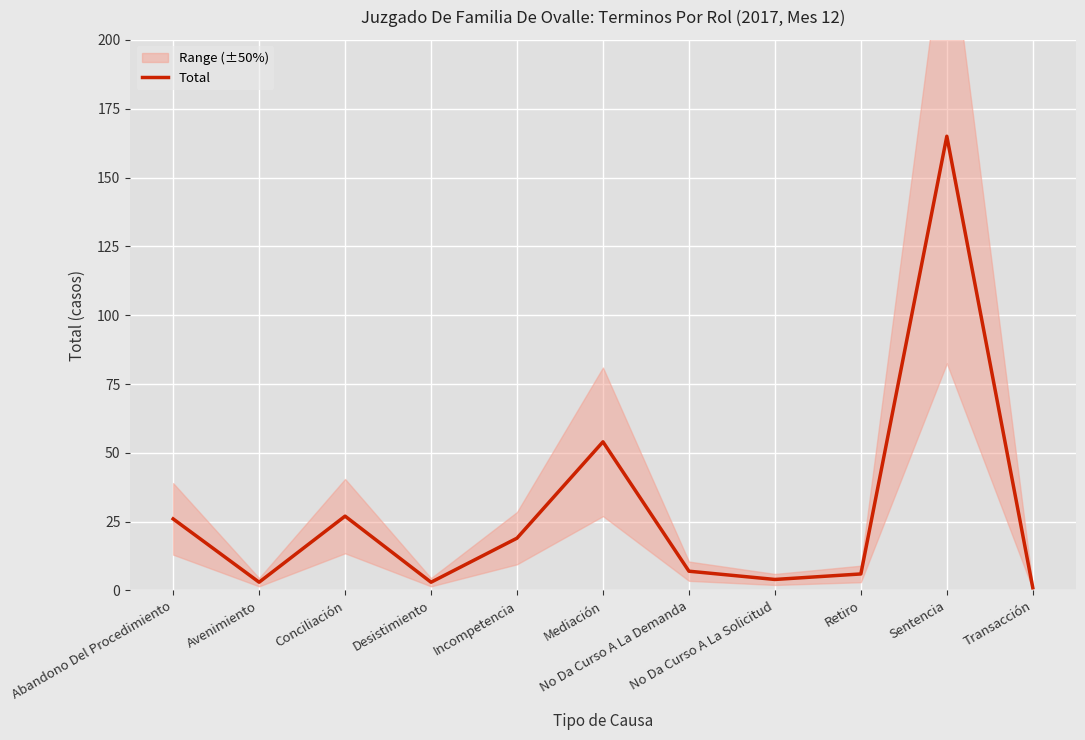

What is the value of the 7th point from the left?

7